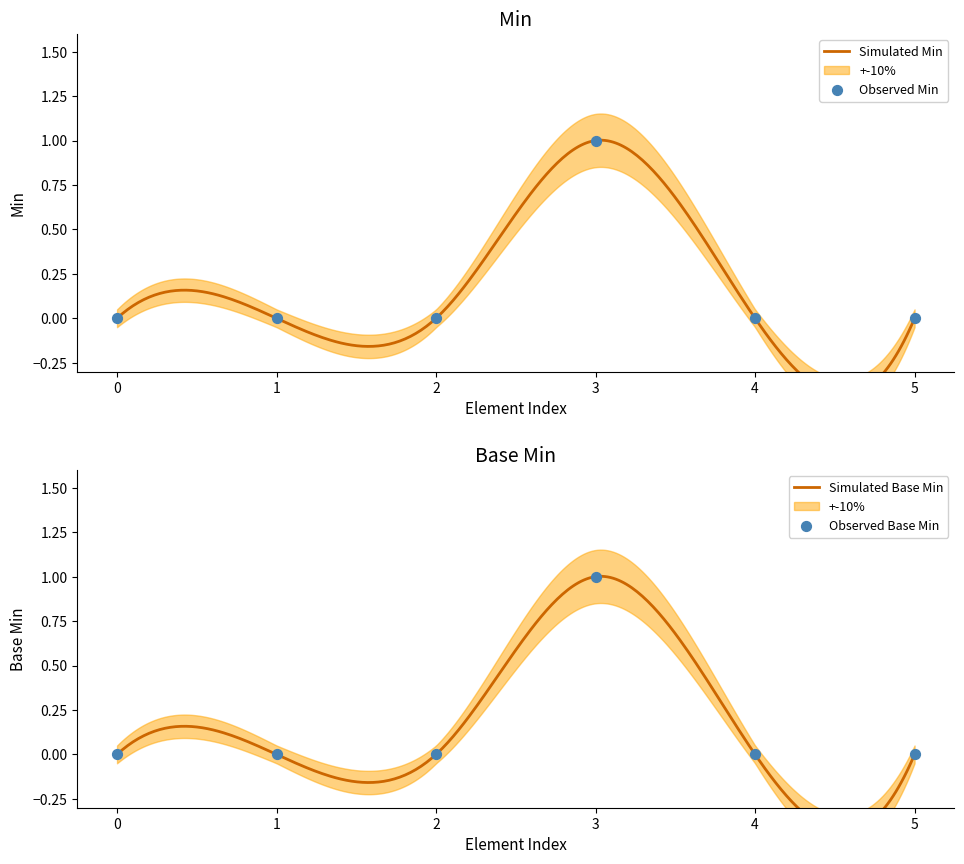

Which series contains the highest Y value?

Min